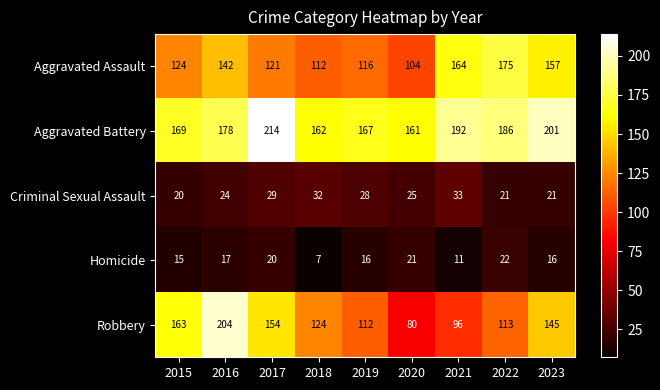

What is the spread (max minus min) of values at 2017?

194